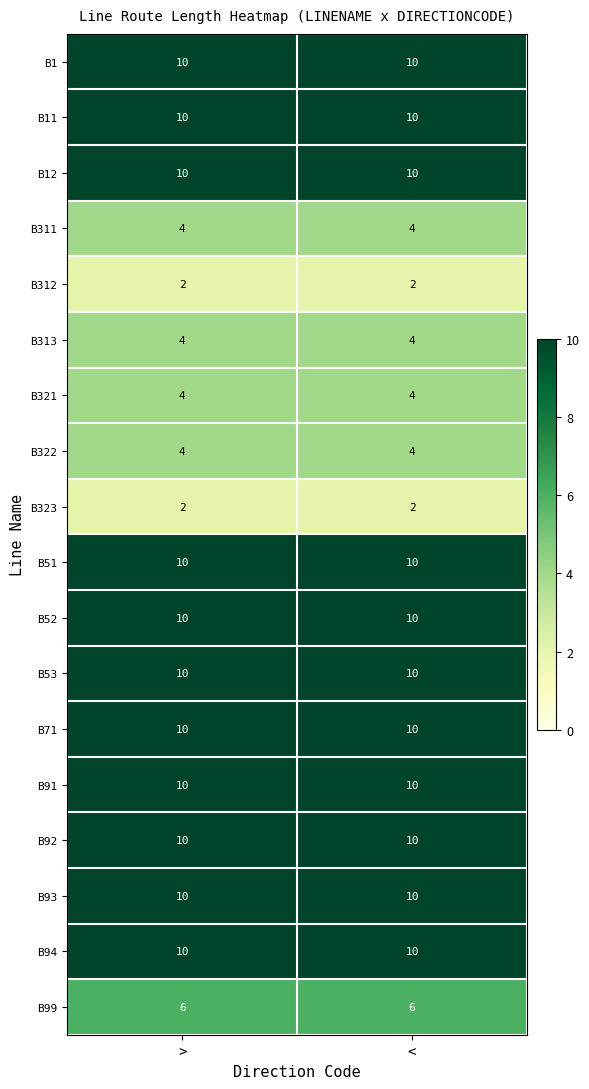

What is the difference between the highest and lowest values at >?

8